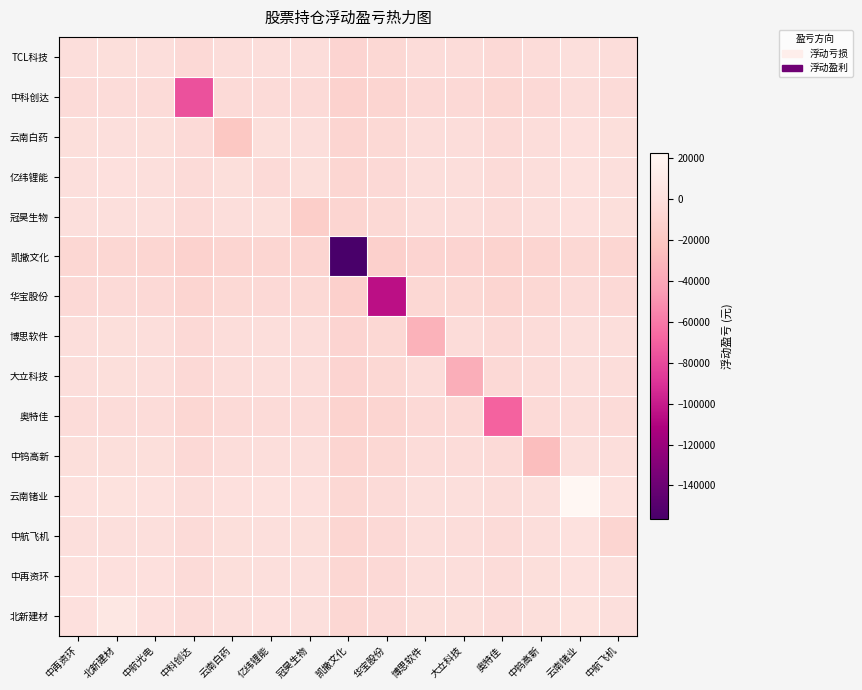

Reading left to right, list all the values displayed in this chart.

TCL科技: 中再资环=-1742.2	北新建材=-1449.5	中航光电=-1782.1	中科创达=-5613.5	云南白药=-2778.4	亿纬锂能=-2005.2	冠昊生物=-2527.9	凯撒文化=-9602.6	华宝股份=-7022.1	博思软件=-3442.6	大立科技=-3590.3	奥特佳=-5242.6	中钨高新=-3103.0	云南锗业=-671.9	中航飞机=-2237.8
中科创达: 中再资环=-3791.4	北新建材=-3498.7	中航光电=-3831.4	中科创达=-76627.2	云南白药=-4827.6	亿纬锂能=-4054.5	冠昊生物=-4577.1	凯撒文化=-11651.9	华宝股份=-9071.3	博思软件=-5491.8	大立科技=-5639.5	奥特佳=-7291.8	中钨高新=-5152.2	云南锗业=-2721.1	中航飞机=-4287.1
云南白药: 中再资环=-956.3	北新建材=-663.6	中航光电=-996.3	中科创达=-4827.6	云南白药=-19925.4	亿纬锂能=-1219.4	冠昊生物=-1742.1	凯撒文化=-8816.8	华宝股份=-6236.2	博思软件=-2656.7	大立科技=-2804.4	奥特佳=-4456.7	中钨高新=-2317.1	云南锗业=114.0	中航飞机=-1452.0
亿纬锂能: 中再资环=-183.1	北新建材=109.6	中航光电=-223.1	中科创达=-4054.5	云南白药=-1219.4	亿纬锂能=-4461.8	冠昊生物=-968.9	凯撒文化=-8043.6	华宝股份=-5463.0	博思软件=-1883.5	大立科技=-2031.2	奥特佳=-3683.6	中钨高新=-1543.9	云南锗业=887.2	中航飞机=-678.8
冠昊生物: 中再资环=-705.8	北新建材=-413.1	中航光电=-745.8	中科创达=-4577.1	云南白药=-1742.1	亿纬锂能=-968.9	冠昊生物=-14915.7	凯撒文化=-8566.3	华宝股份=-5985.7	博思软件=-2406.2	大立科技=-2553.9	奥特佳=-4206.2	中钨高新=-2066.6	云南锗业=364.5	中航飞机=-1201.5
凯撒文化: 中再资环=-7780.5	北新建材=-7487.8	中航光电=-7820.5	中科创达=-11651.9	云南白药=-8816.8	亿纬锂能=-8043.6	冠昊生物=-8566.3	凯撒文化=-156410.0	华宝股份=-13060.4	博思软件=-9480.9	大立科技=-9628.7	奥特佳=-11281.0	中钨高新=-9141.3	云南锗业=-6710.2	中航飞机=-8276.2
华宝股份: 中再资环=-5200.0	北新建材=-4907.3	中航光电=-5239.9	中科创达=-9071.3	云南白药=-6236.2	亿纬锂能=-5463.0	冠昊生物=-5985.7	凯撒文化=-13060.4	华宝股份=-104798.5	博思软件=-6900.3	大立科技=-7048.1	奥特佳=-8700.4	中钨高新=-6560.8	云南锗业=-4129.6	中航飞机=-5695.6
博思软件: 中再资环=-1620.5	北新建材=-1327.7	中航光电=-1660.4	中科创达=-5491.8	云南白药=-2656.7	亿纬锂能=-1883.5	冠昊生物=-2406.2	凯撒文化=-9480.9	华宝股份=-6900.3	博思软件=-33208.3	大立科技=-3468.6	奥特佳=-5120.9	中钨高新=-2981.2	云南锗业=-550.1	中航飞机=-2116.1
大立科技: 中再资环=-1768.2	北新建材=-1475.5	中航光电=-1808.2	中科创达=-5639.5	云南白药=-2804.4	亿纬锂能=-2031.2	冠昊生物=-2553.9	凯撒文化=-9628.7	华宝股份=-7048.1	博思软件=-3468.6	大立科技=-36163.1	奥特佳=-5268.6	中钨高新=-3129.0	云南锗业=-697.9	中航飞机=-2263.9
奥特佳: 中再资环=-3420.5	北新建材=-3127.8	中航光电=-3460.5	中科创达=-7291.8	云南白药=-4456.7	亿纬锂能=-3683.6	冠昊生物=-4206.2	凯撒文化=-11281.0	华宝股份=-8700.4	博思软件=-5120.9	大立科技=-5268.6	奥特佳=-69209.2	中钨高新=-4781.3	云南锗业=-2350.2	中航飞机=-3916.2
中钨高新: 中再资环=-1280.9	北新建材=-988.2	中航光电=-1320.8	中科创达=-5152.2	云南白药=-2317.1	亿纬锂能=-1543.9	冠昊生物=-2066.6	凯撒文化=-9141.3	华宝股份=-6560.8	博思软件=-2981.2	大立科技=-3129.0	奥特佳=-4781.3	中钨高新=-26416.7	云南锗业=-210.6	中航飞机=-1776.5
云南锗业: 中再资环=1150.2	北新建材=1442.9	中航光电=1110.3	中科创达=-2721.1	云南白药=114.0	亿纬锂能=887.2	冠昊生物=364.5	凯撒文化=-6710.2	华宝股份=-4129.6	博思软件=-550.1	大立科技=-697.9	奥特佳=-2350.2	中钨高新=-210.6	云南锗业=22205.5	中航飞机=654.6
中航飞机: 中再资环=-415.7	北新建材=-123.0	中航光电=-455.7	中科创达=-4287.1	云南白药=-1452.0	亿纬锂能=-678.8	冠昊生物=-1201.5	凯撒文化=-8276.2	华宝股份=-5695.6	博思软件=-2116.1	大立科技=-2263.9	奥特佳=-3916.2	中钨高新=-1776.5	云南锗业=654.6	中航飞机=-9114.1
中再资环: 中再资环=799.2	北新建材=372.6	中航光电=40.0	中科创达=-3791.4	云南白药=-956.3	亿纬锂能=-183.1	冠昊生物=-705.8	凯撒文化=-7780.5	华宝股份=-5200.0	博思软件=-1620.5	大立科技=-1768.2	奥特佳=-3420.5	中钨高新=-1280.9	云南锗业=1150.2	中航飞机=-415.7
北新建材: 中再资环=372.6	北新建材=6653.4	中航光电=332.7	中科创达=-3498.7	云南白药=-663.6	亿纬锂能=109.6	冠昊生物=-413.1	凯撒文化=-7487.8	华宝股份=-4907.3	博思软件=-1327.7	大立科技=-1475.5	奥特佳=-3127.8	中钨高新=-988.2	云南锗业=1442.9	中航飞机=-123.0